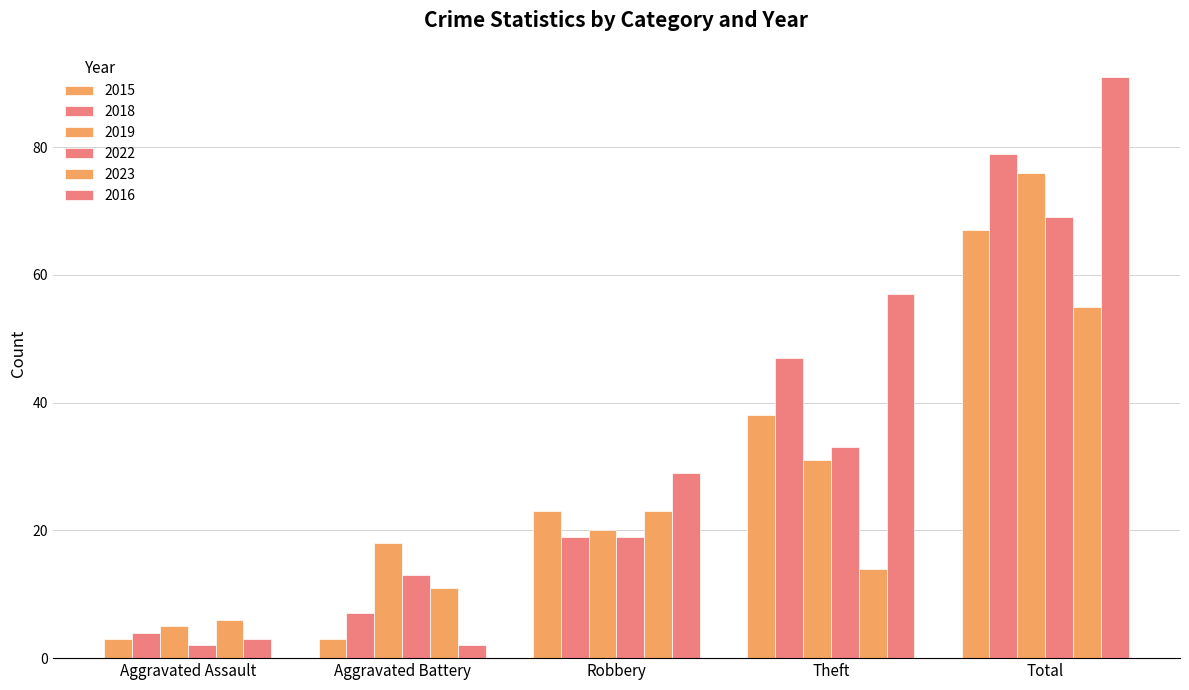

Does the chart contain any negative values?

No